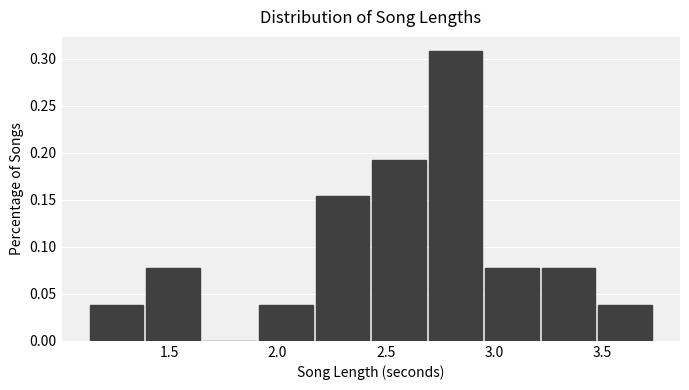

Reading left to right, transcribe this chart: for each bar, give the range it covers on the x-axis and its height. Neither the bar edges nor the heights are printed on the chart, so give them approximately, as read against the axes.

1.15 to 1.40: 0.040
1.40 to 1.65: 0.075
1.65 to 1.90: 0
1.90 to 2.20: 0.040
2.20 to 2.45: 0.155
2.45 to 2.70: 0.190
2.70 to 2.95: 0.310
2.95 to 3.20: 0.075
3.20 to 3.50: 0.075
3.50 to 3.75: 0.040